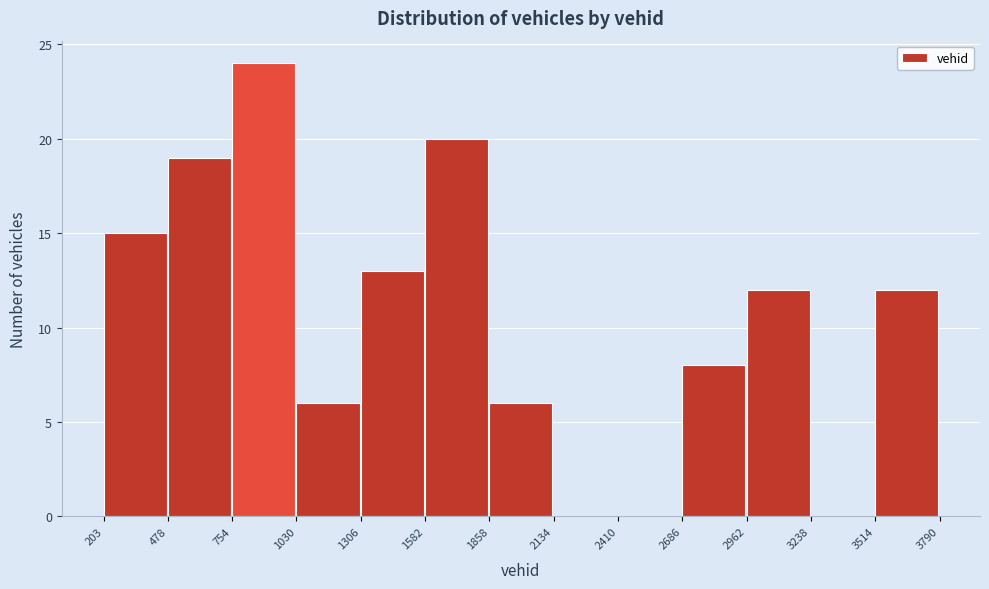

How tall is the bar that spans 3514 to 3790 on the x-axis? The values are not printed on the chart, so give them approximately, as read against the axis.

12